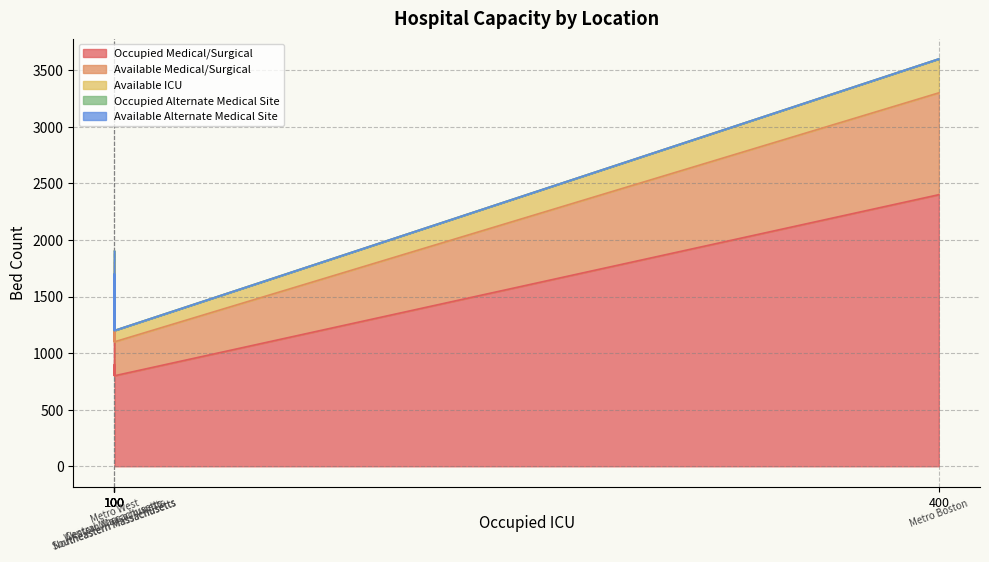

Which has a higher value, Metro West or Central Massachusetts?

Metro West